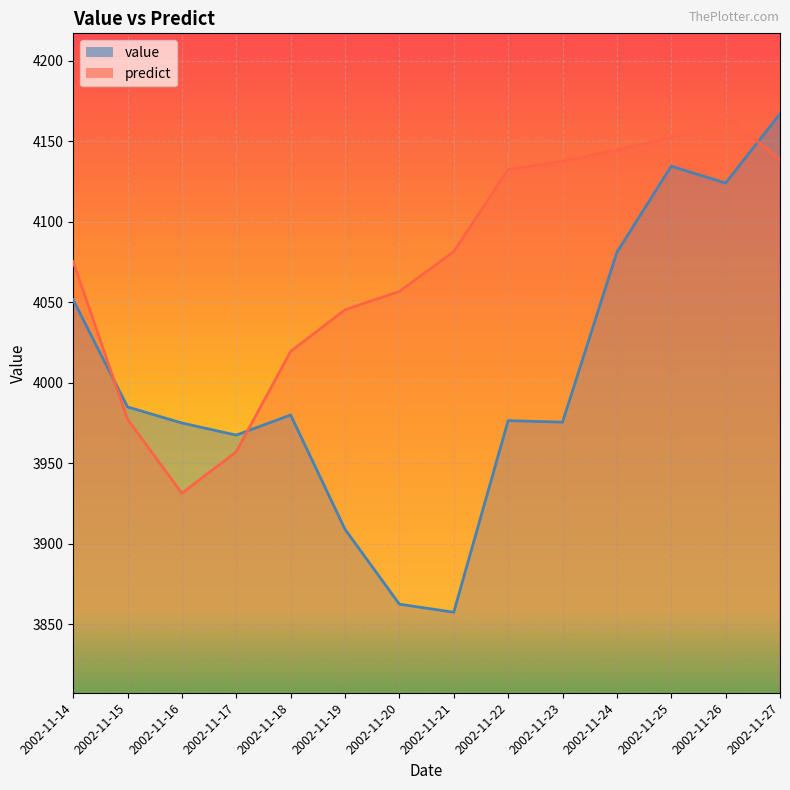

After their last crossing, which series has the higher values: predict or value?

value